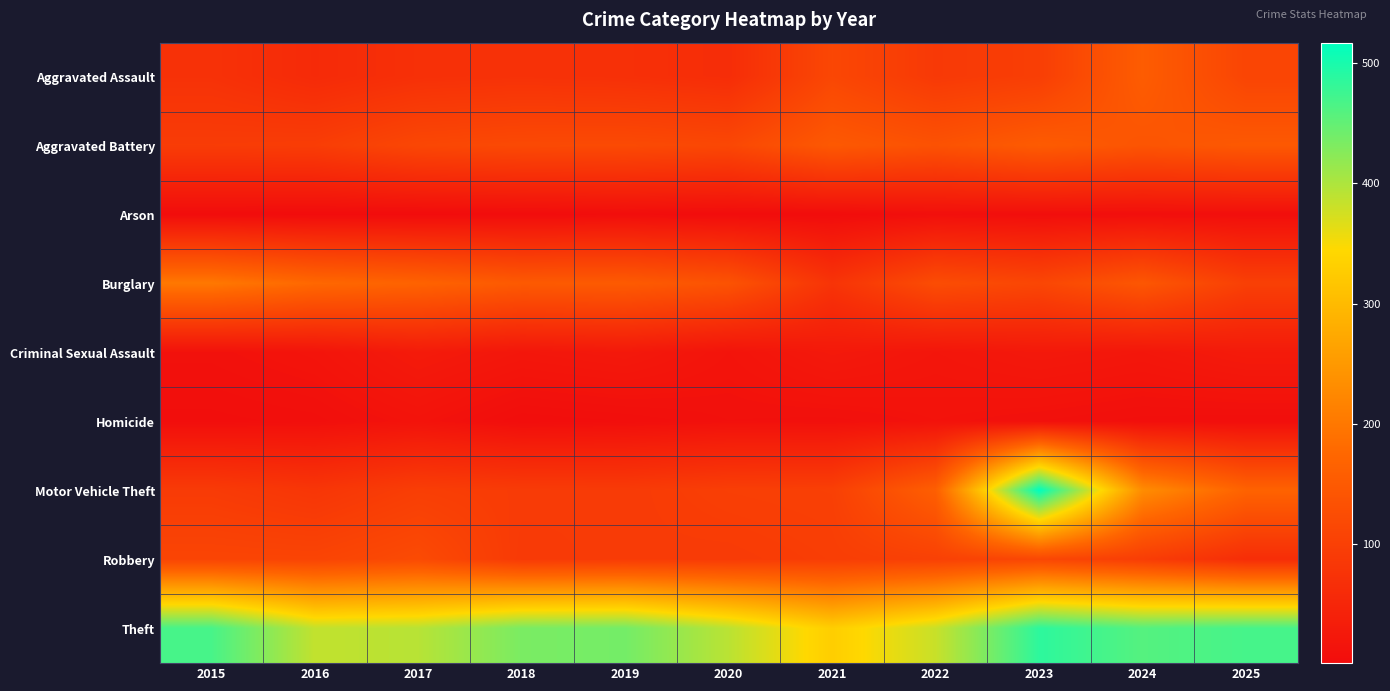

What is the total value across all series at 2016?

930